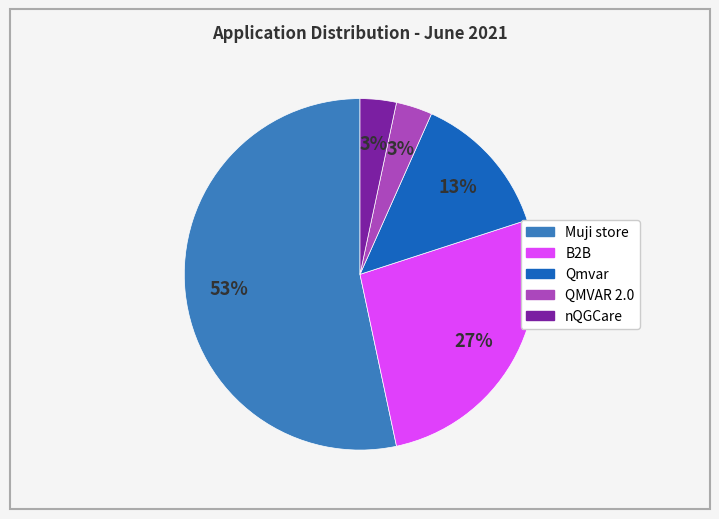

Between QMVAR 2.0 and Qmvar, which is larger?

Qmvar